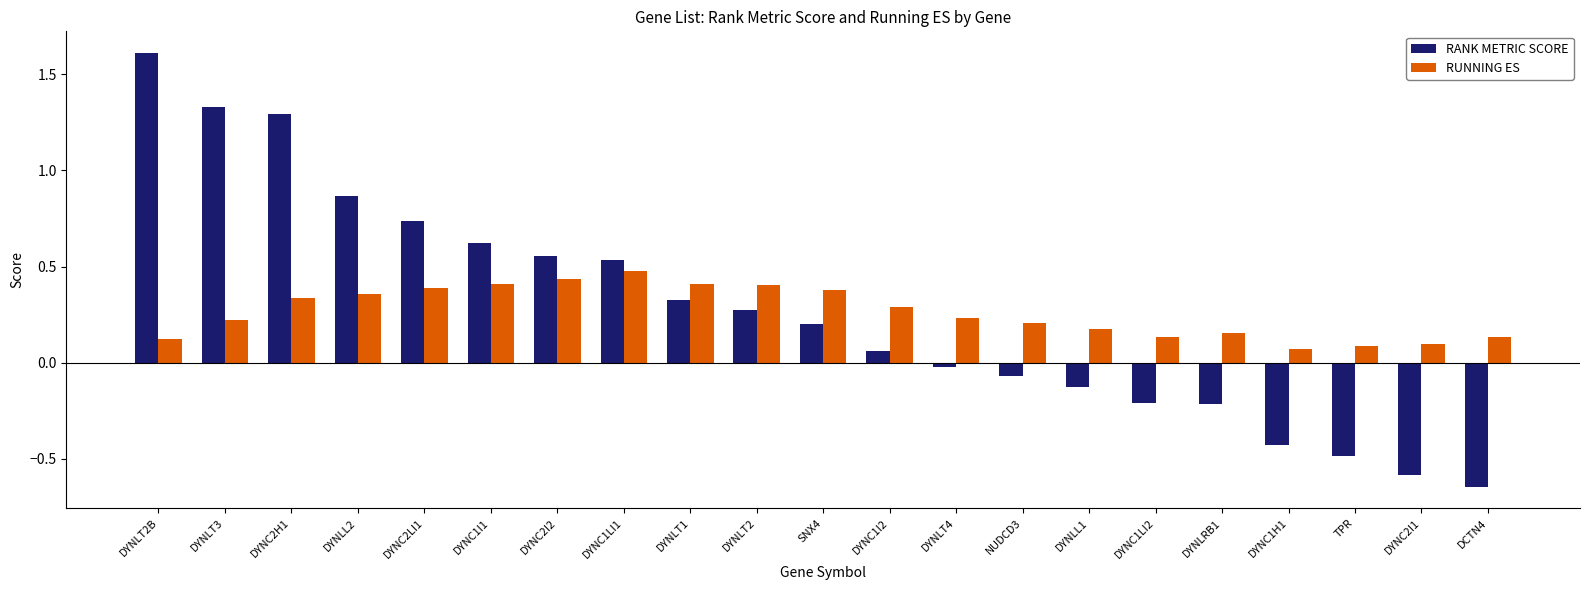

At which category is the sum across all series the highest?

DYNLT2B